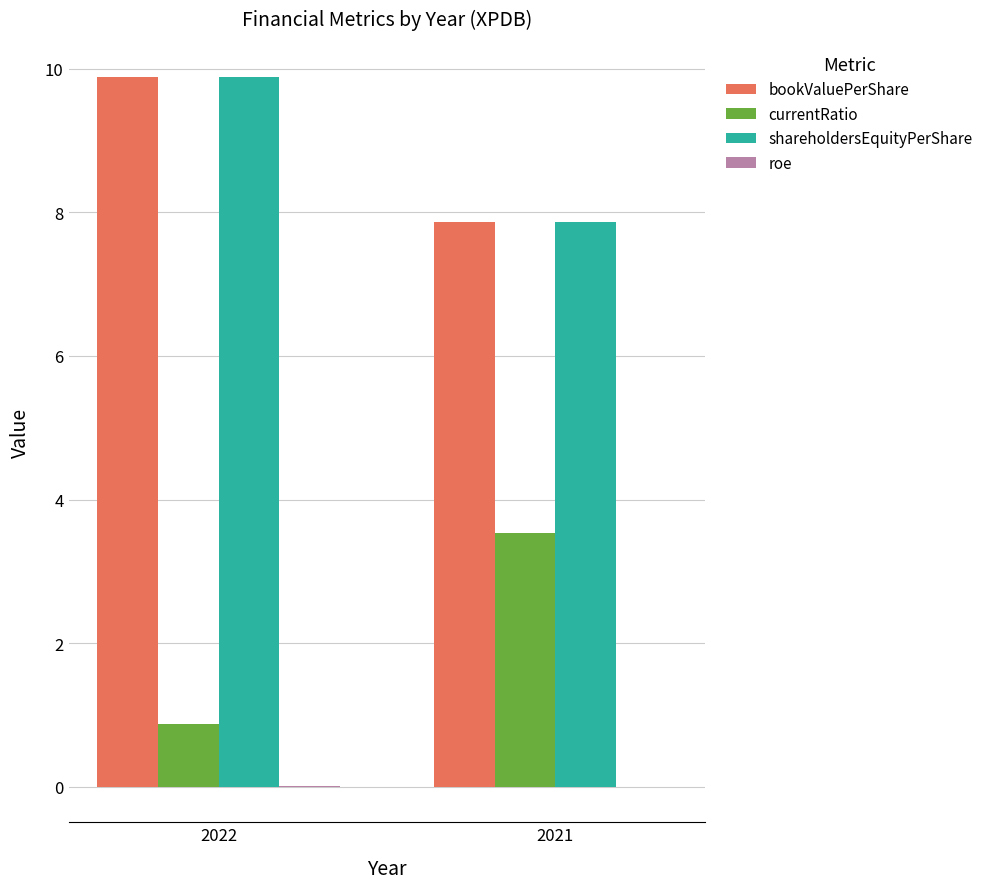

At which category is the sum across all series the highest?

2022